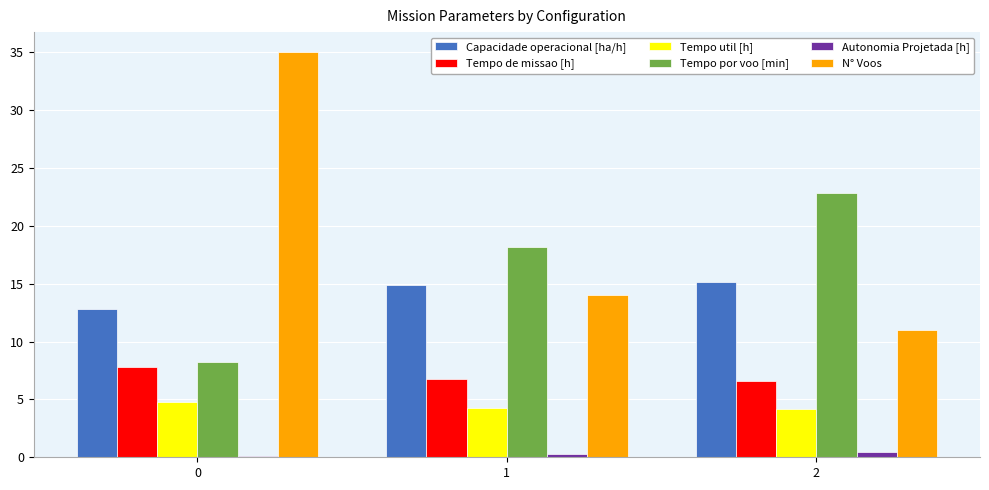

Does the chart contain stacked bars?

No